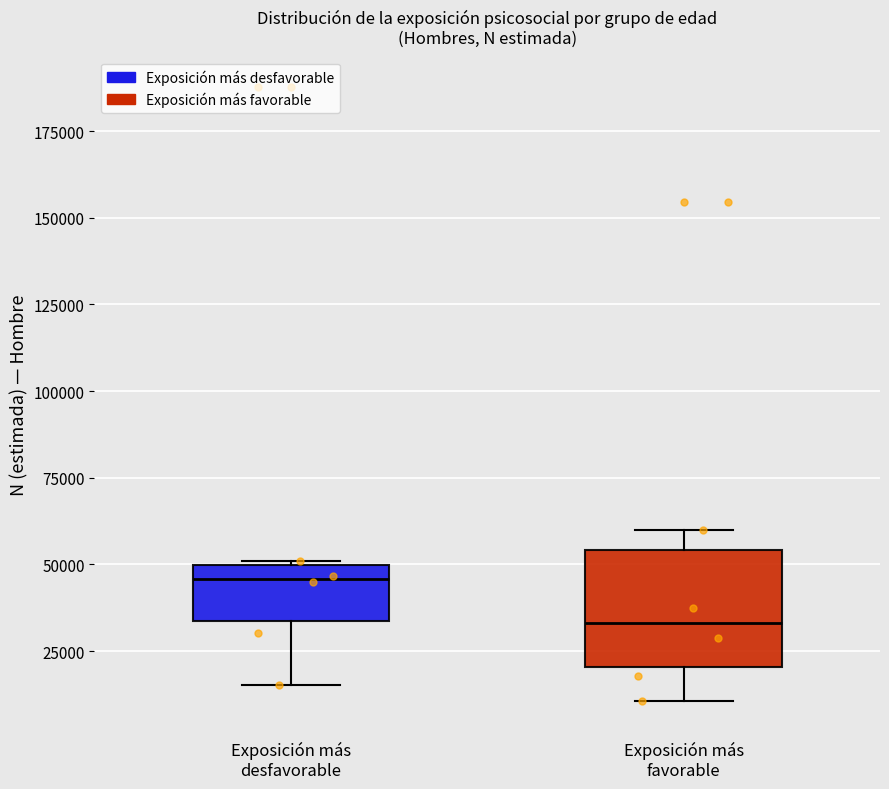

Which box's median line is the highest?

Exposición más desfavorable